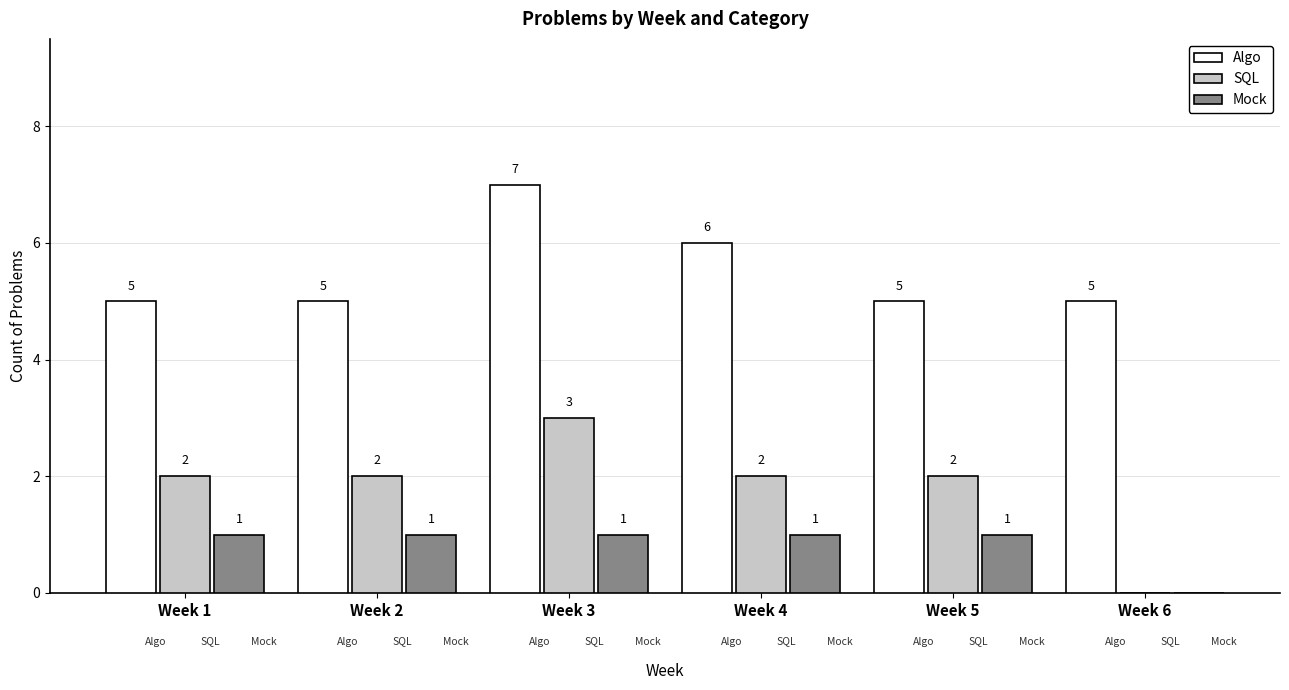

Reading left to right, list all the values displayed in this chart.

Algo: Week 1=5	Week 2=5	Week 3=7	Week 4=6	Week 5=5	Week 6=5
SQL: Week 1=2	Week 2=2	Week 3=3	Week 4=2	Week 5=2	Week 6=0
Mock: Week 1=1	Week 2=1	Week 3=1	Week 4=1	Week 5=1	Week 6=0